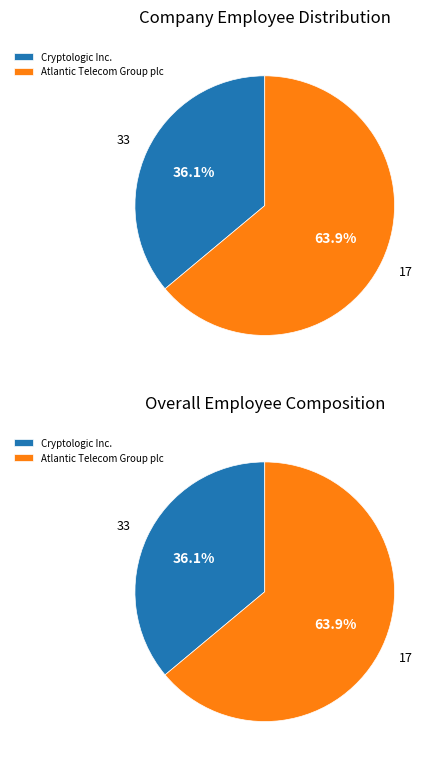

Is there a majority slice in this chart?

Yes